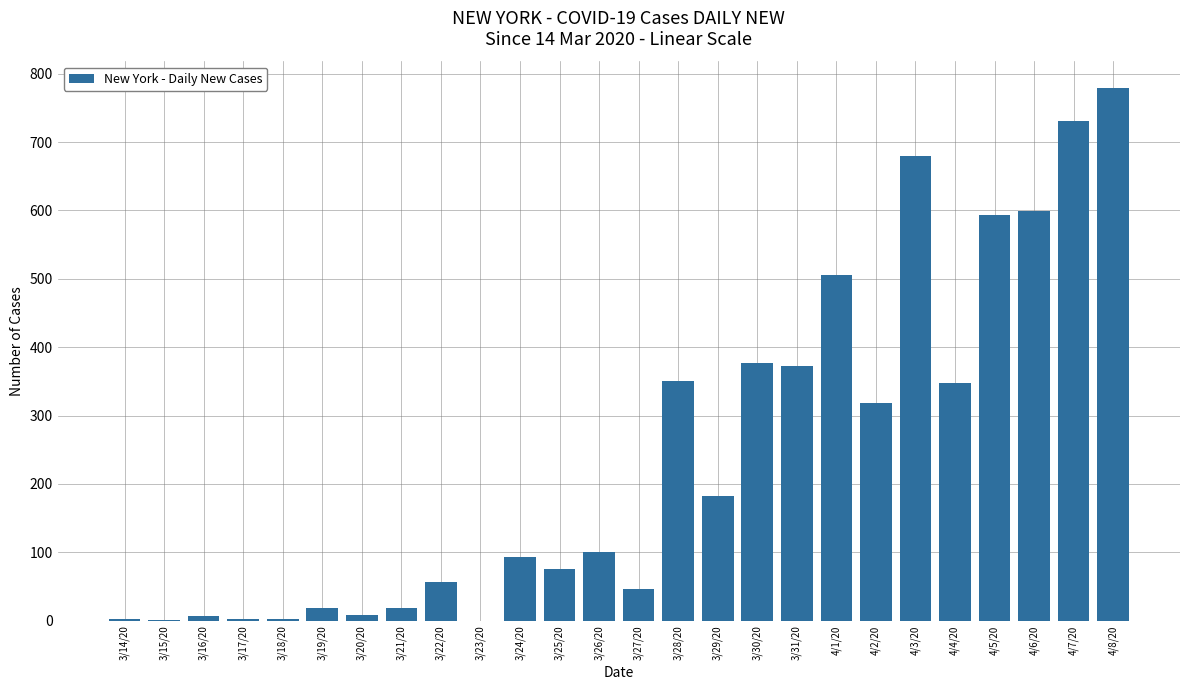

How many distinct data groups are displayed?

1